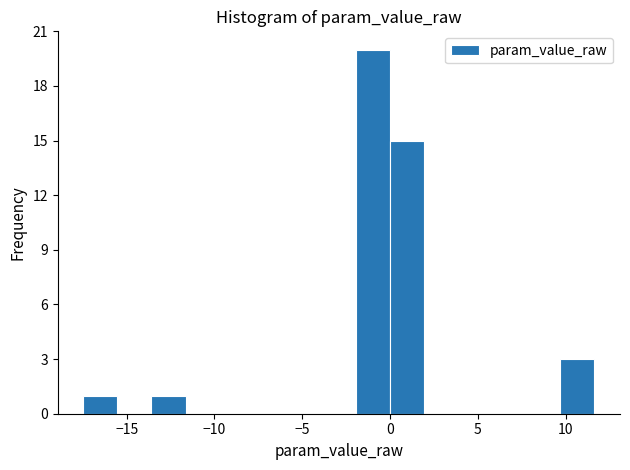

Around what value on the x-axis is the tallest bar? Give the approximate position of its centre, as read against the axis.

-1.0